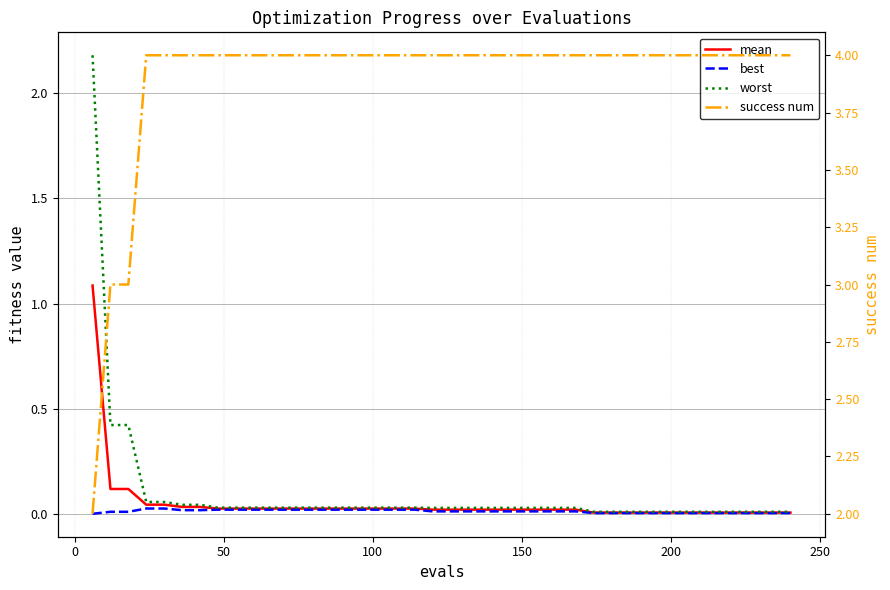

Is the value of worst at 300 greater than the value of mean at 35?

Yes